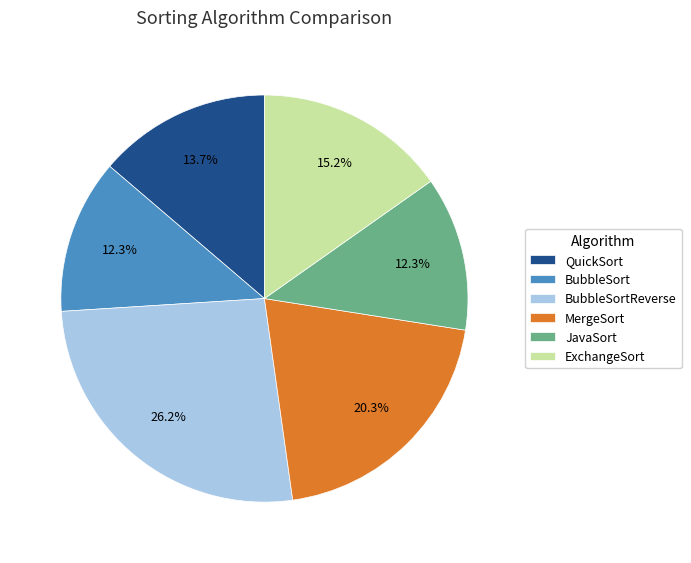

Between QuickSort and JavaSort, which is larger?

QuickSort